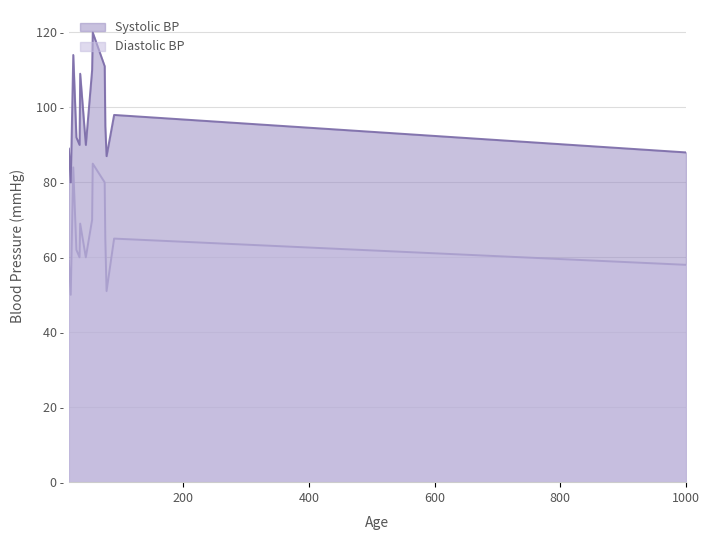

At which category is the sum across all series the highest?

56